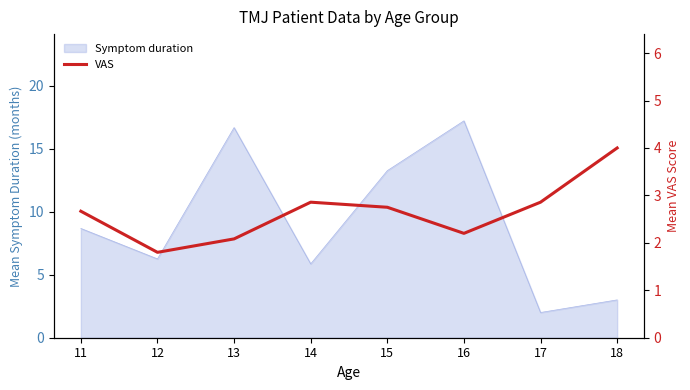

List the labels in order of value, smallest first.

12, 13, 16, 11, 15, 14, 17, 18